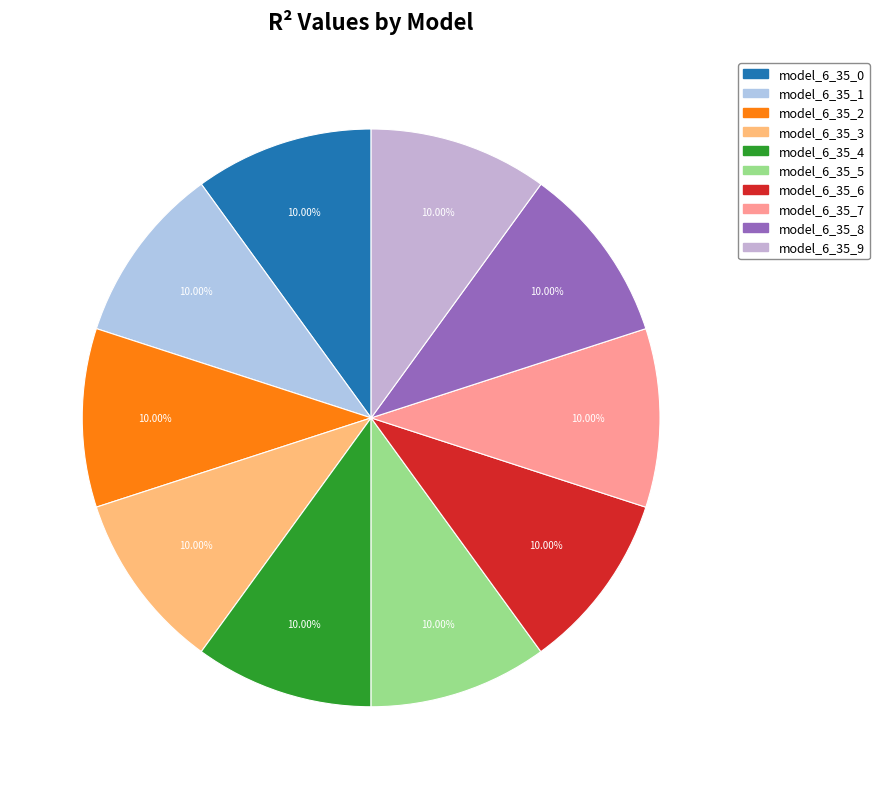

Is it true that model_6_35_7 is 1% of the pie?

False